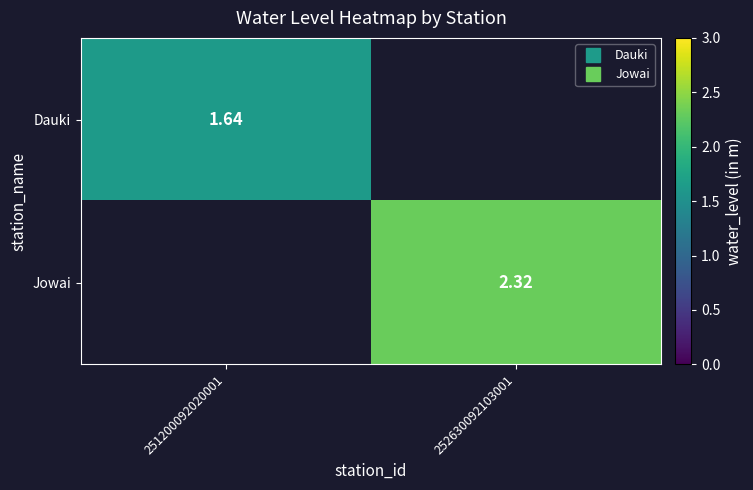

At which label does Dauki reach its minimum?

251200092020001